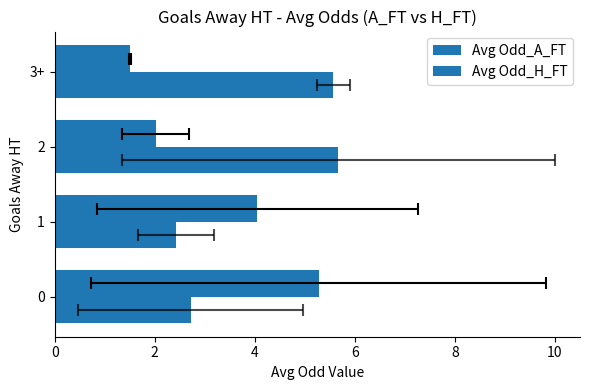

Rank the series by their average value, from lowest to highest.

Avg Odd_A_FT, Avg Odd_H_FT